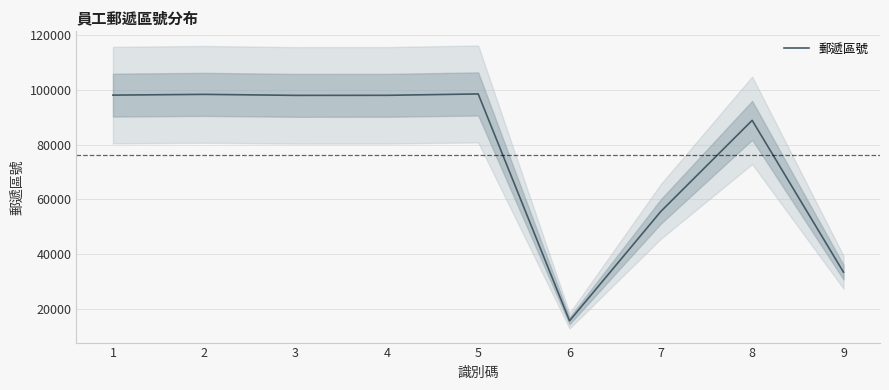

Which category has the highest value across all series?

5